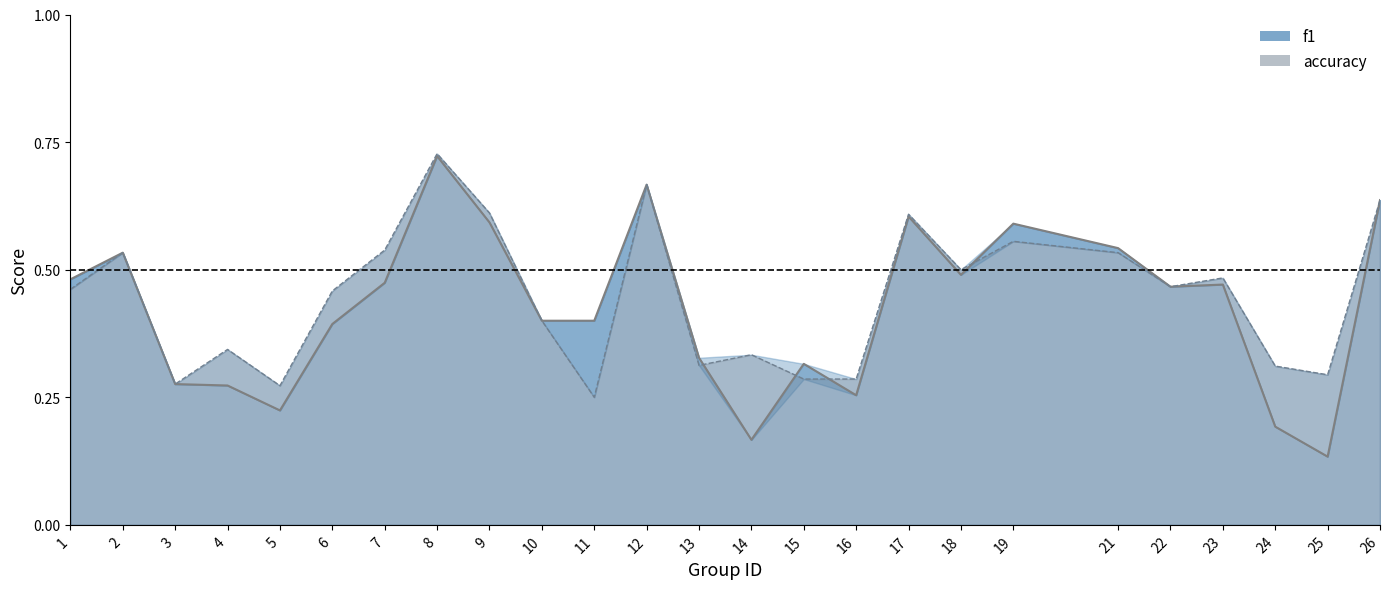

What is the value of the accuracy point at the 5th from the left?

0.3